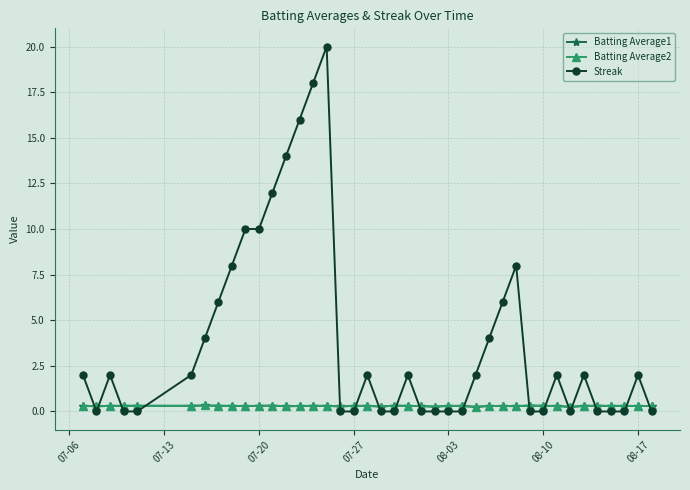

Which series has the largest range (max minus min)?

Streak